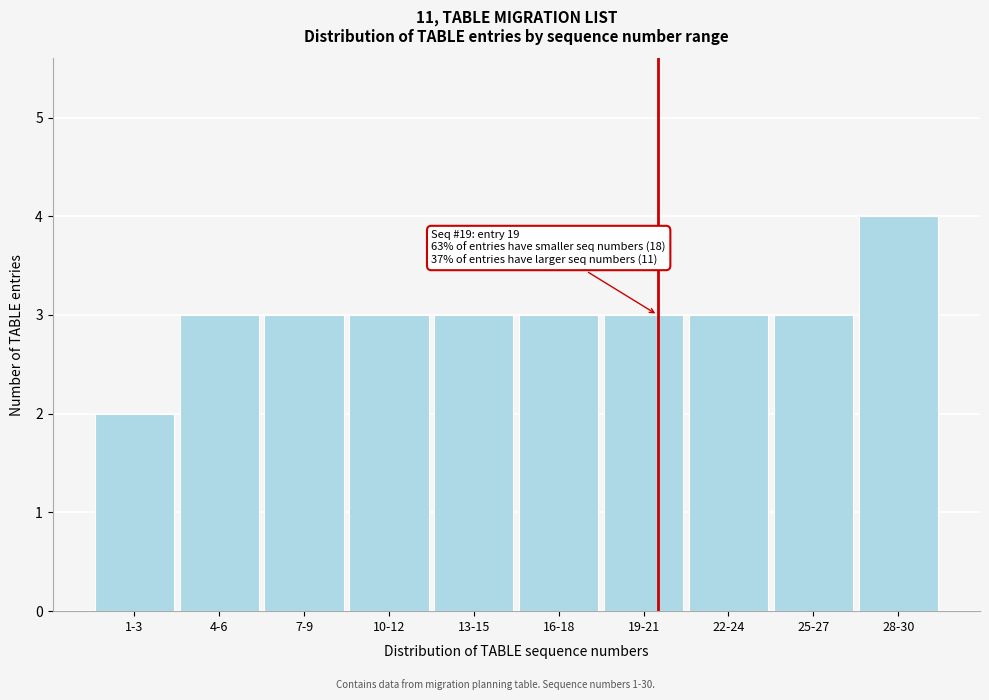

Reading right to left, list all the values displayed in this chart.

4	3	3	3	3	3	3	3	3	2